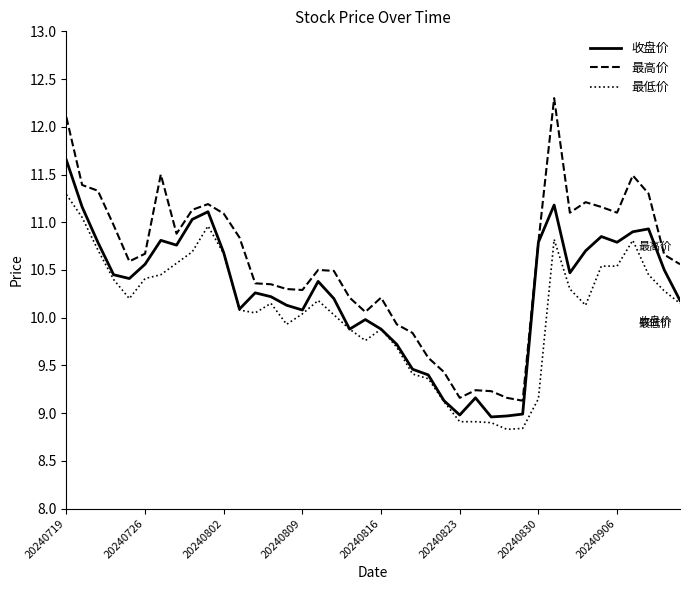

True or false: 最低价 and 最高价 intersect in this chart.

False